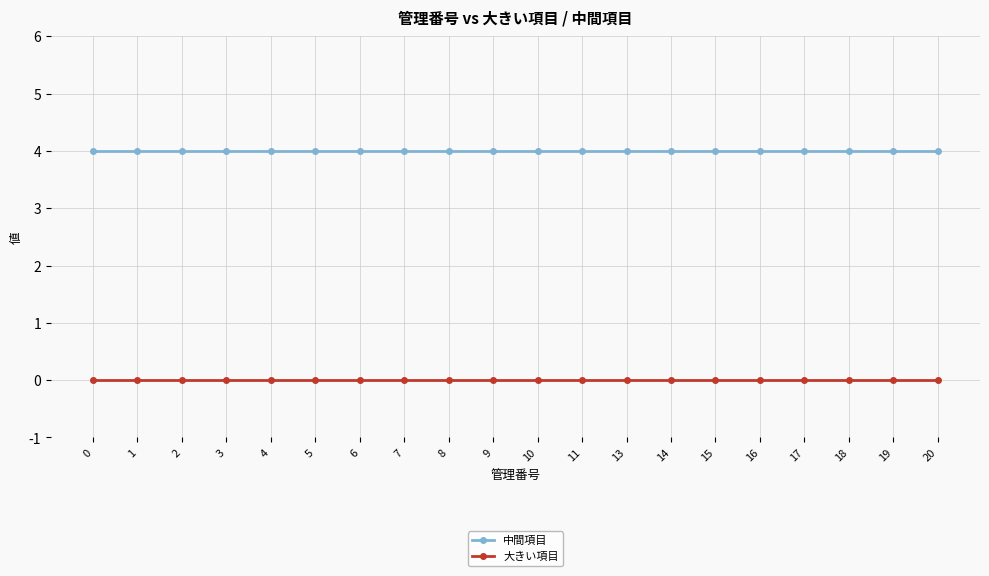

The value of 中間項目 at 9 is 6. True or false?

False